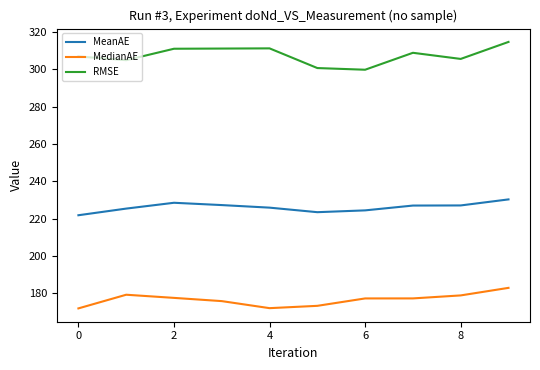

Is this an area chart (filled region under the line)?

No